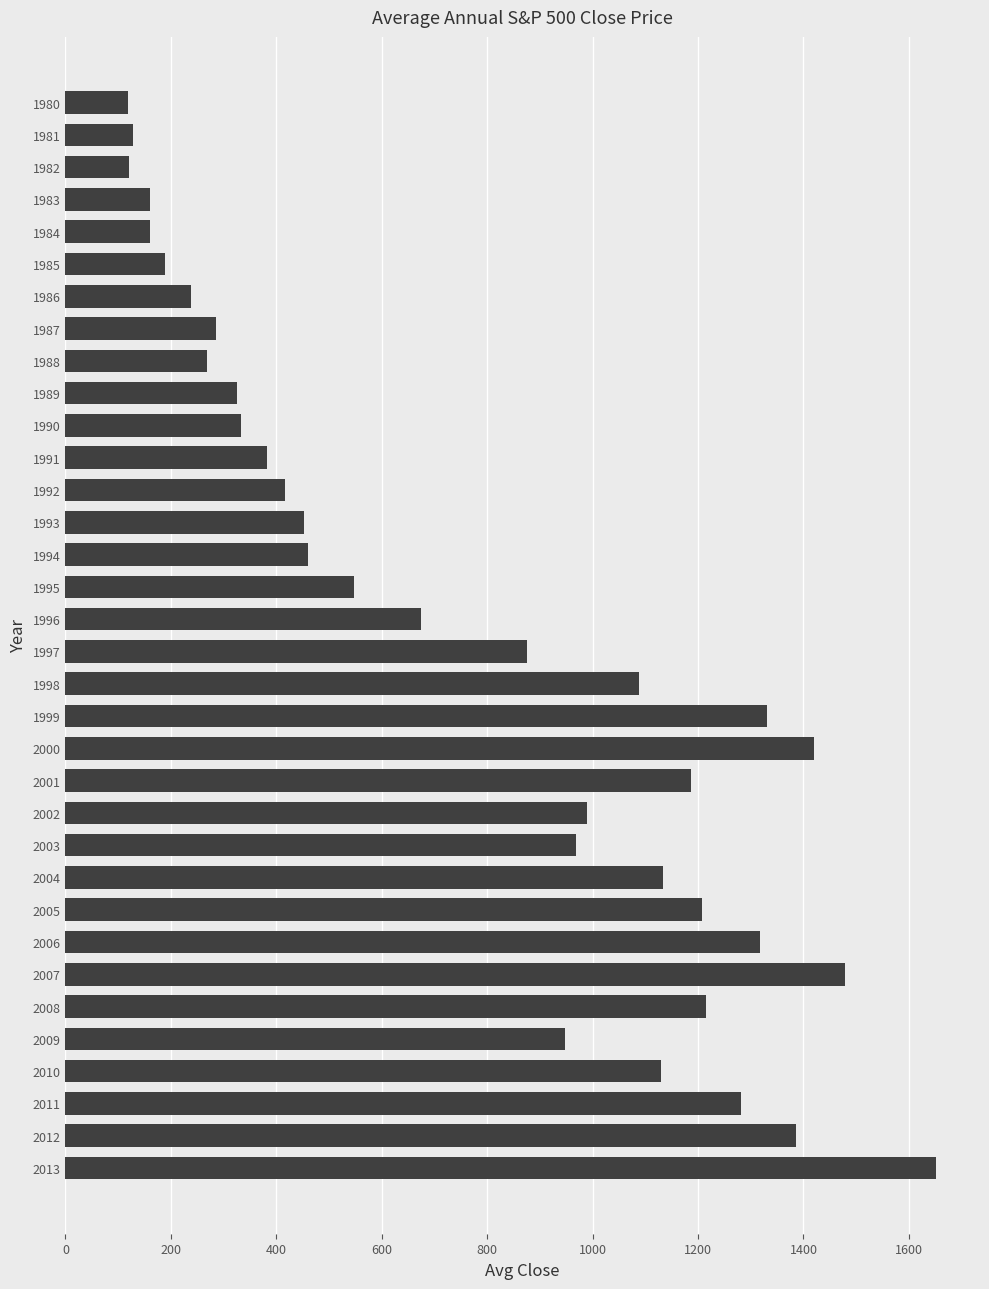

True or false: the data shows 222.6 at 1983.

False